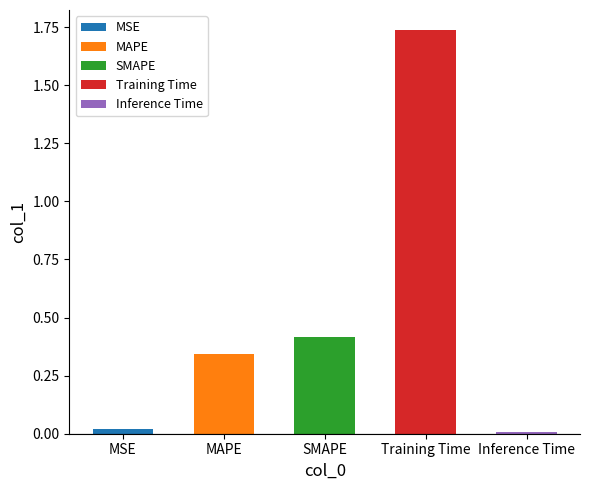

Are the bars horizontal?

No